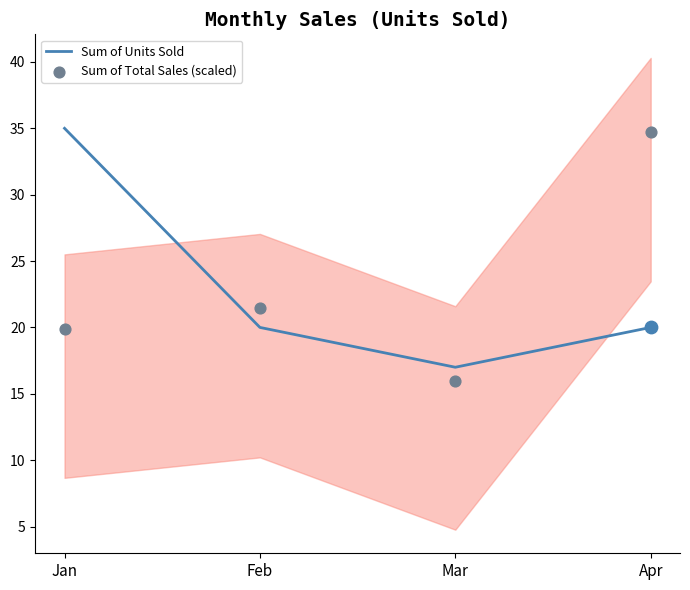

Is the value of Sum of Total Sales (scaled) at Apr greater than the value of Sum of Units Sold at Feb?

Yes